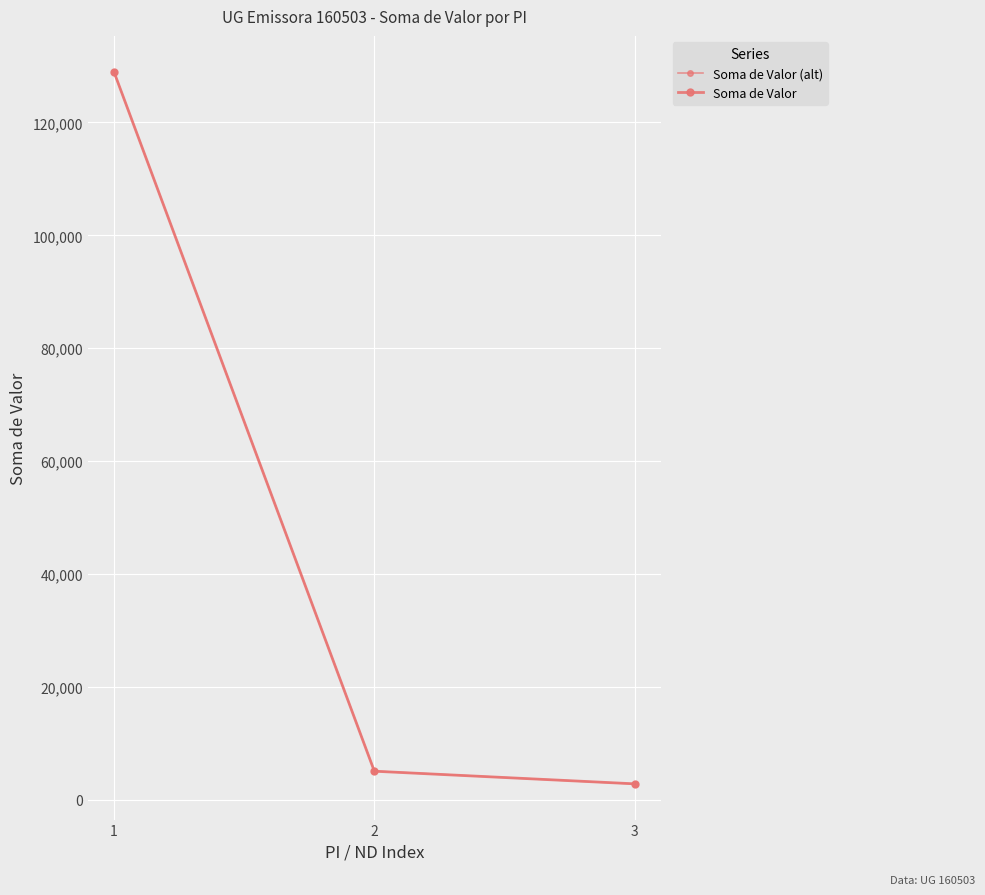

How many categories are shown in the chart?

3